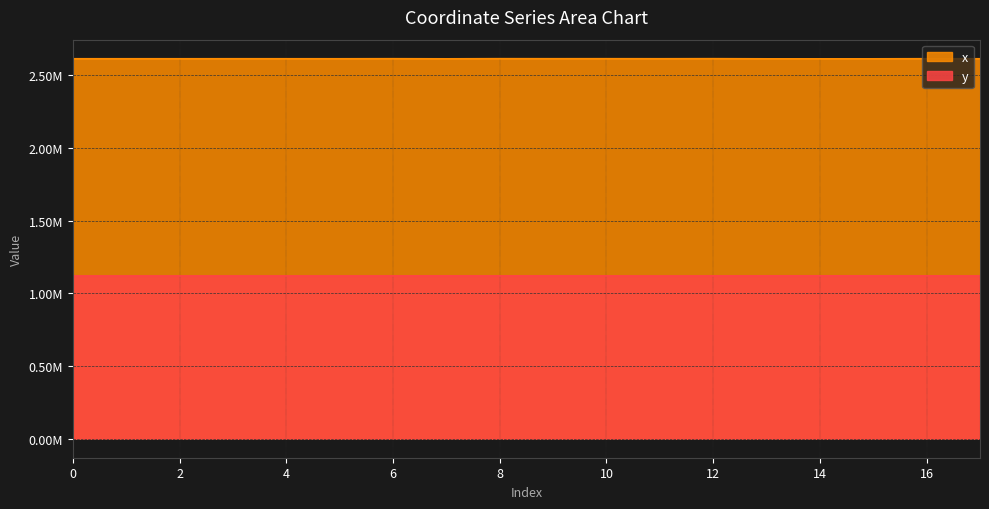

What is the difference between the maximum and minimum values in the x series?

1115.1